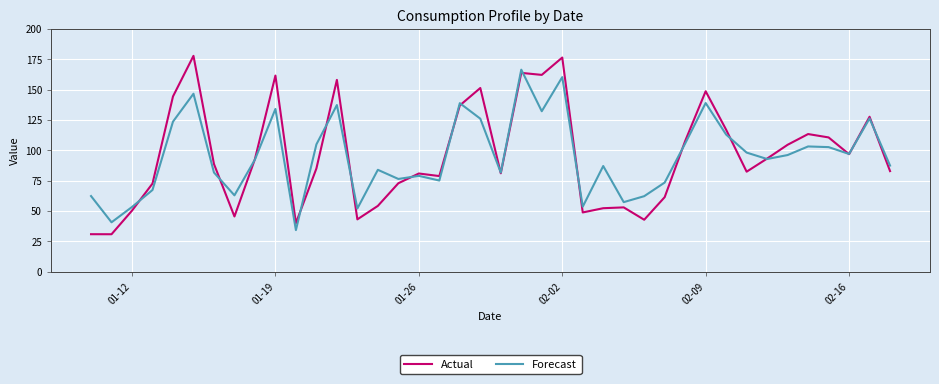

What is the lowest value of the Forecast series?

34.4